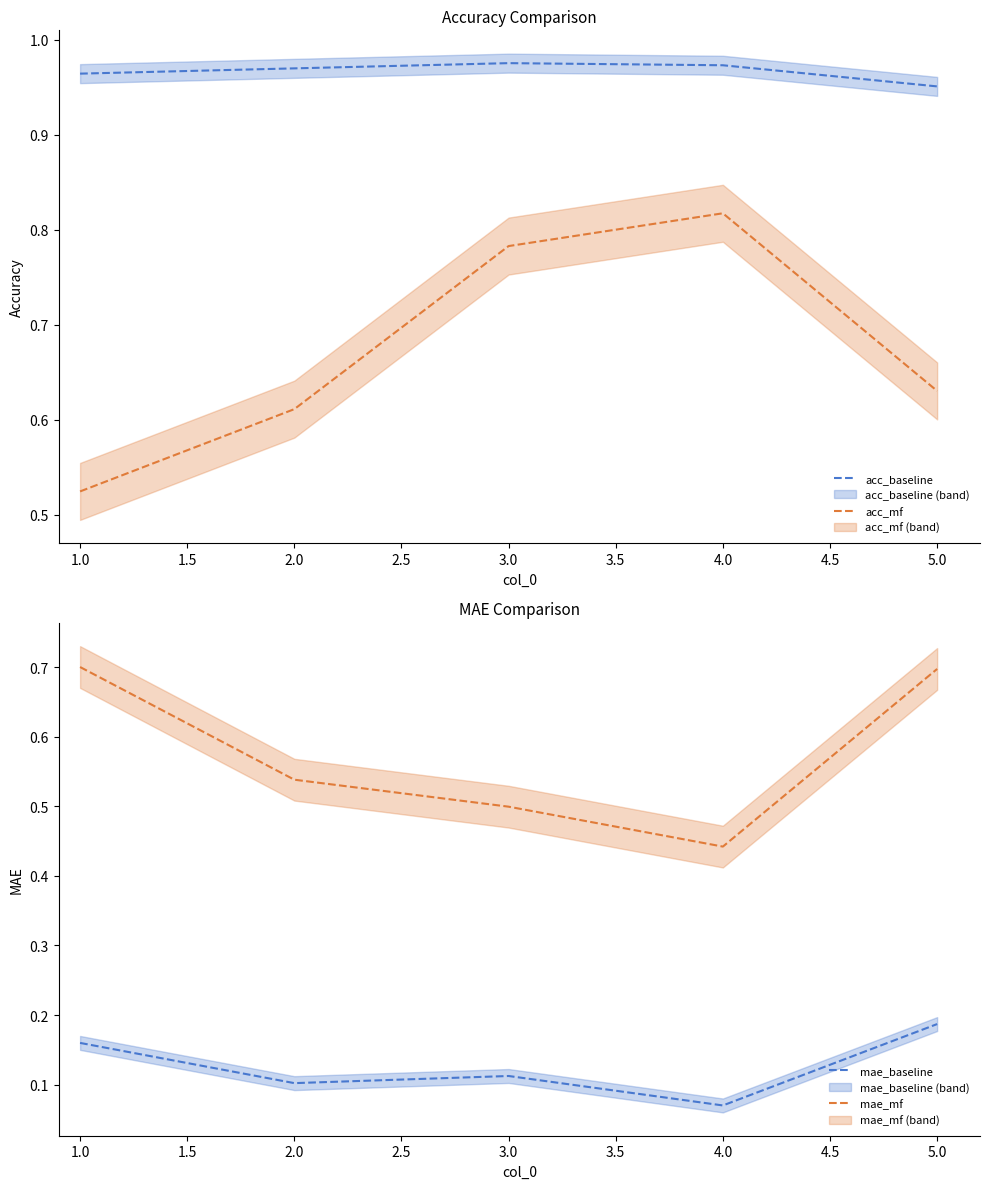

What is the average value of the mae_baseline series?

0.1